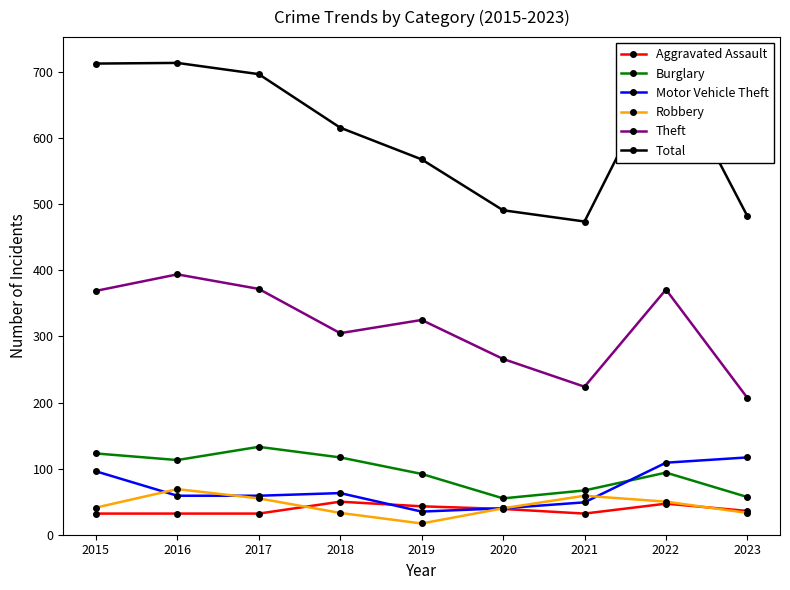

Where does the Theft series first go above 325?

2015